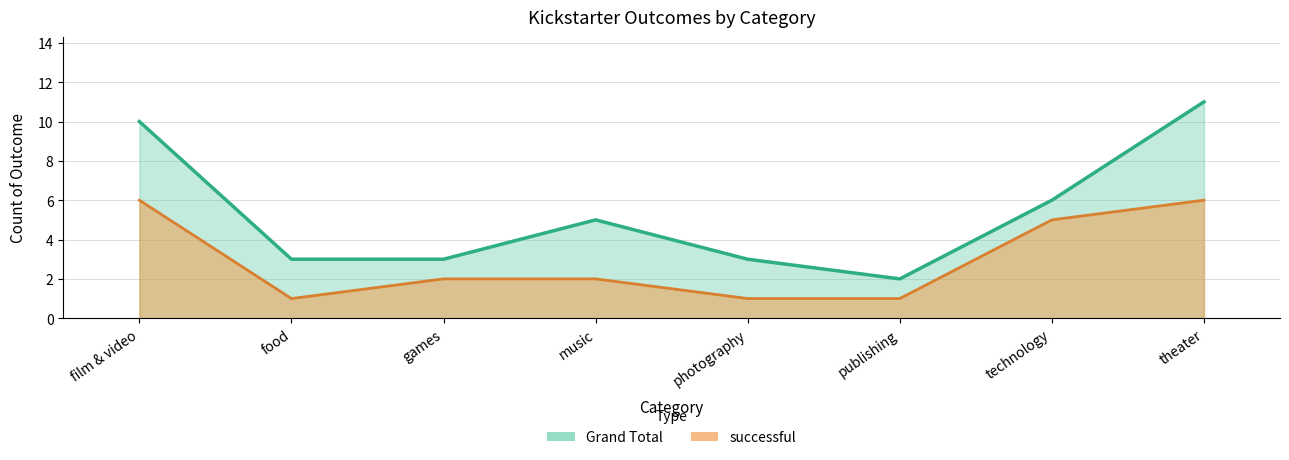

What is the difference between the successful values at music and film & video?

4